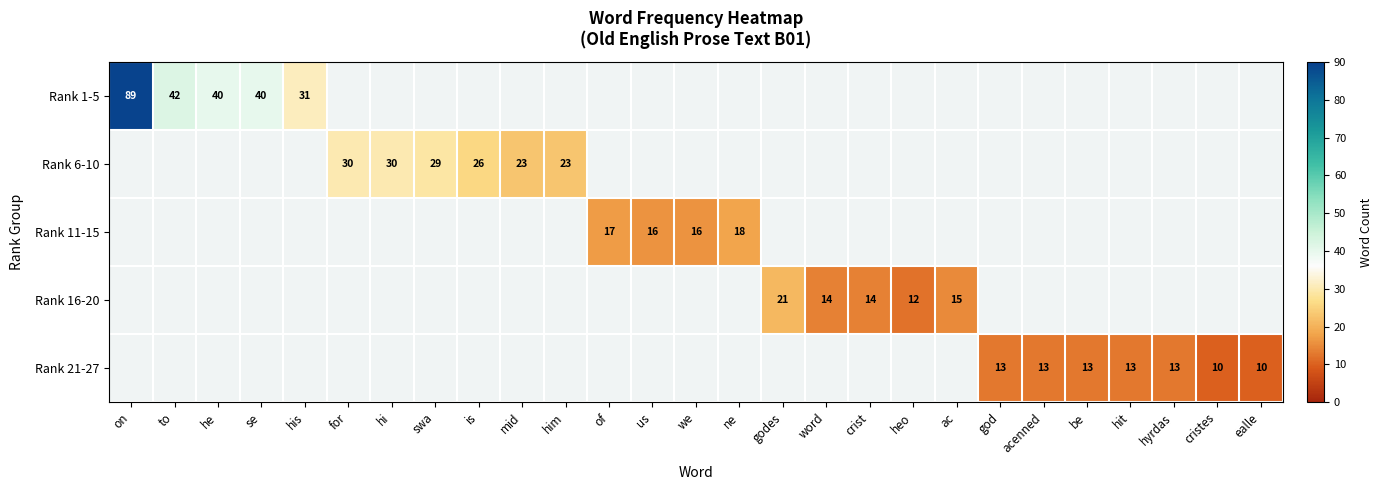

What is the greatest value displayed?

89